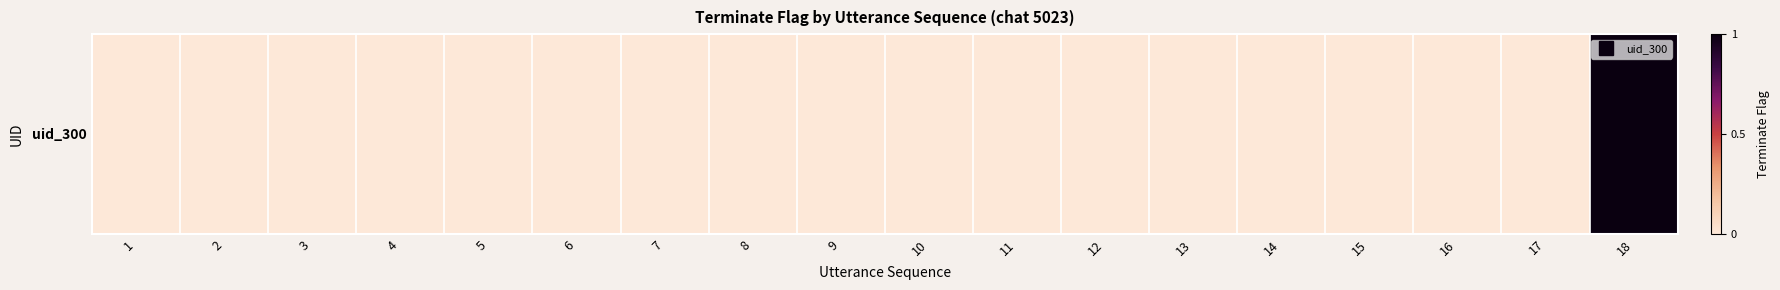

Which has a higher value, 15 or 14?

15